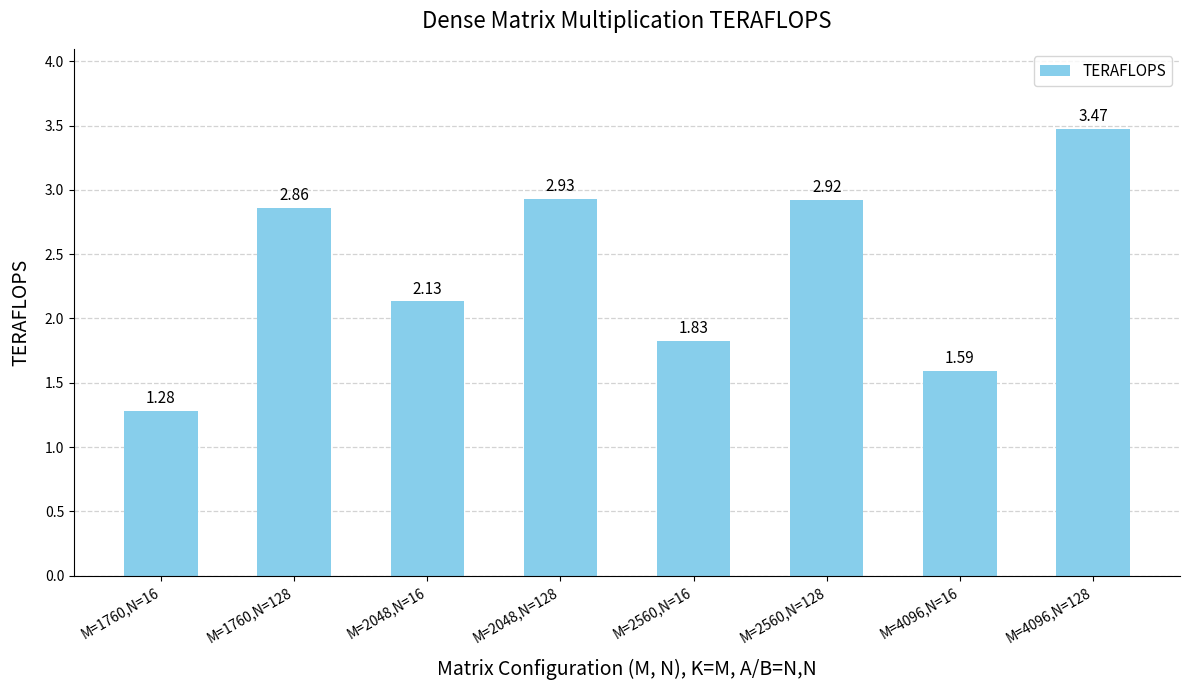

What is the label of the 1st bar from the right?

M=4096,N=128